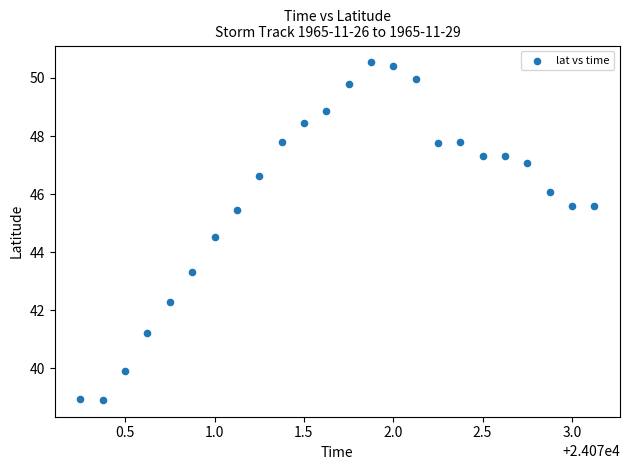

What is the range of Y values (max minus min)?

11.6